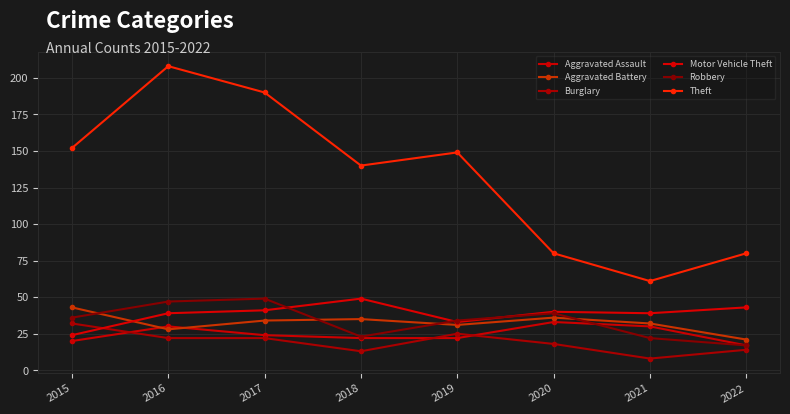

The value of Robbery at 2016 is 72. True or false?

False